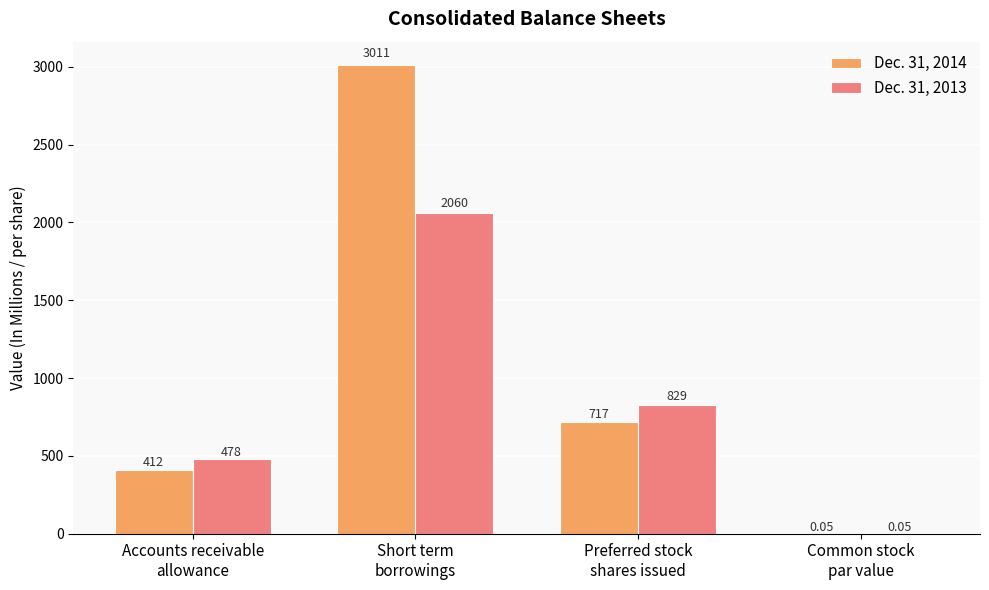

Which series has the largest range (max minus min)?

Dec. 31, 2014